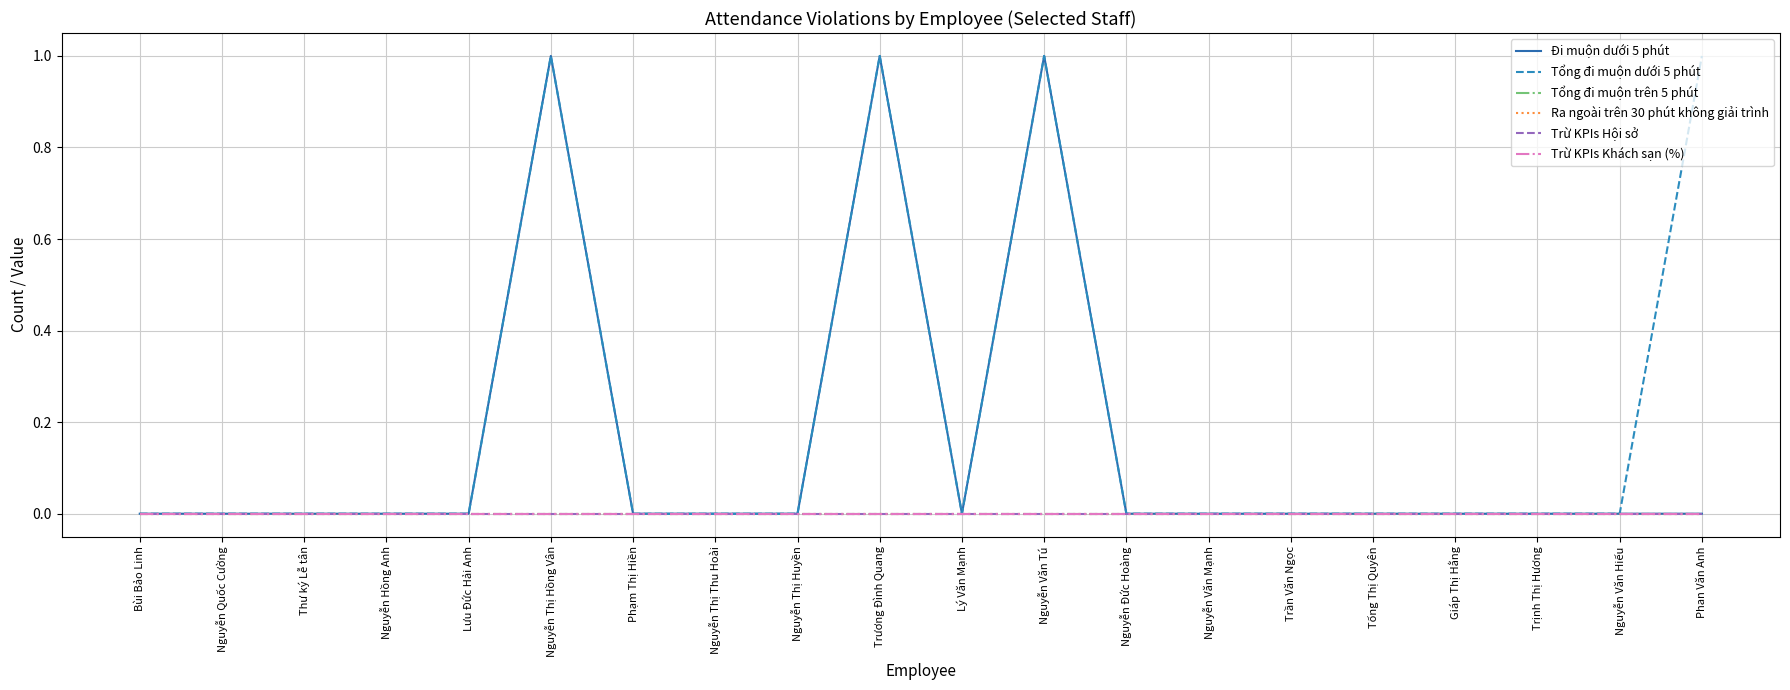

Does the chart display data point markers on the line(s)?

No